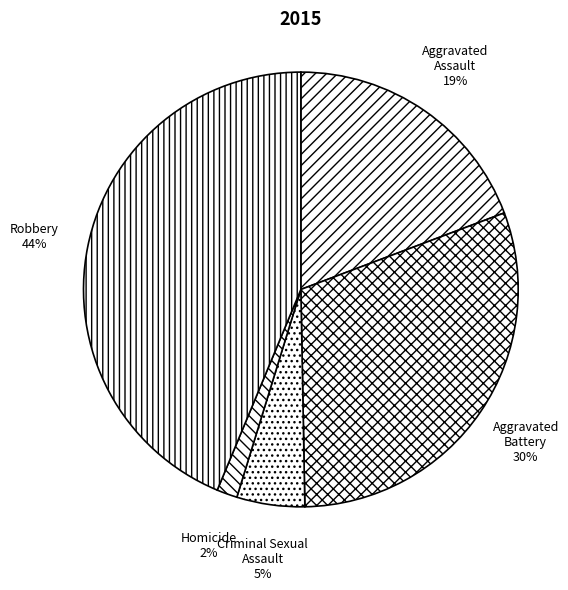

Is it true that Robbery is 44% of the pie?

True